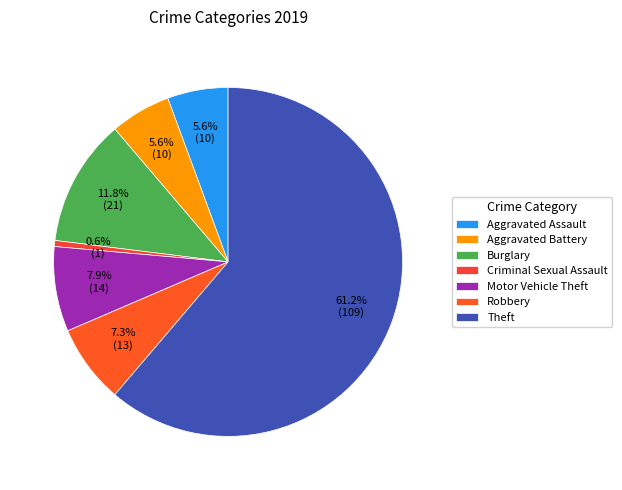

To the nearest percent, what is the difference between the largest and smallest slice percentages?

61%